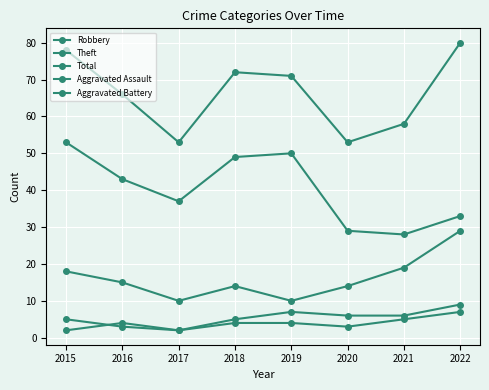

Which series has the widest spread of values?

Total